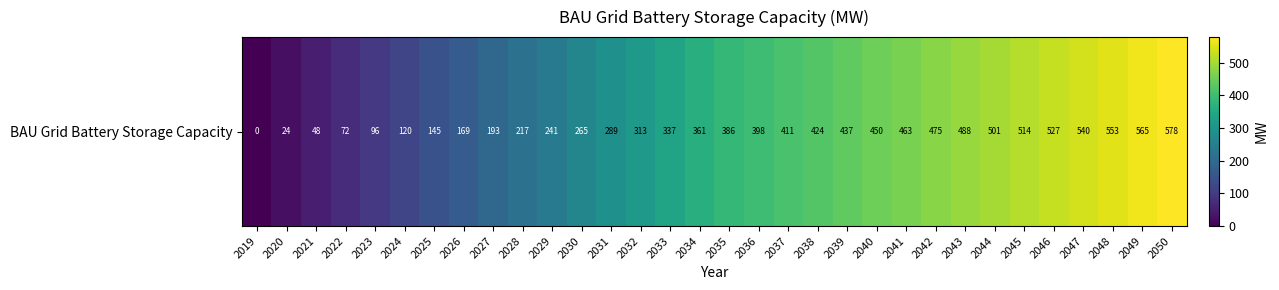

Is it true that the value at 2032 is 313.2?

True